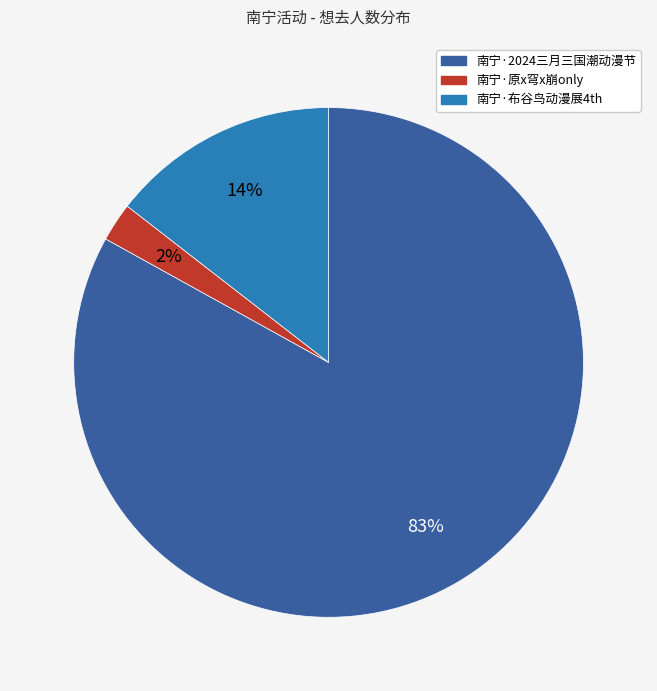

Is there a majority slice in this chart?

Yes